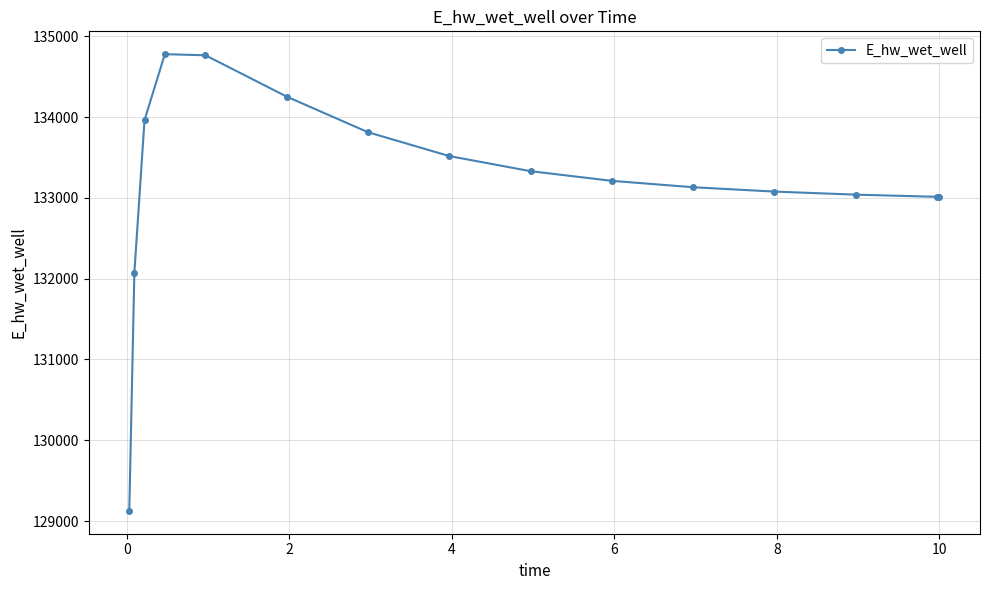

True or false: there are more than 0 points higher than both neighbors.

True